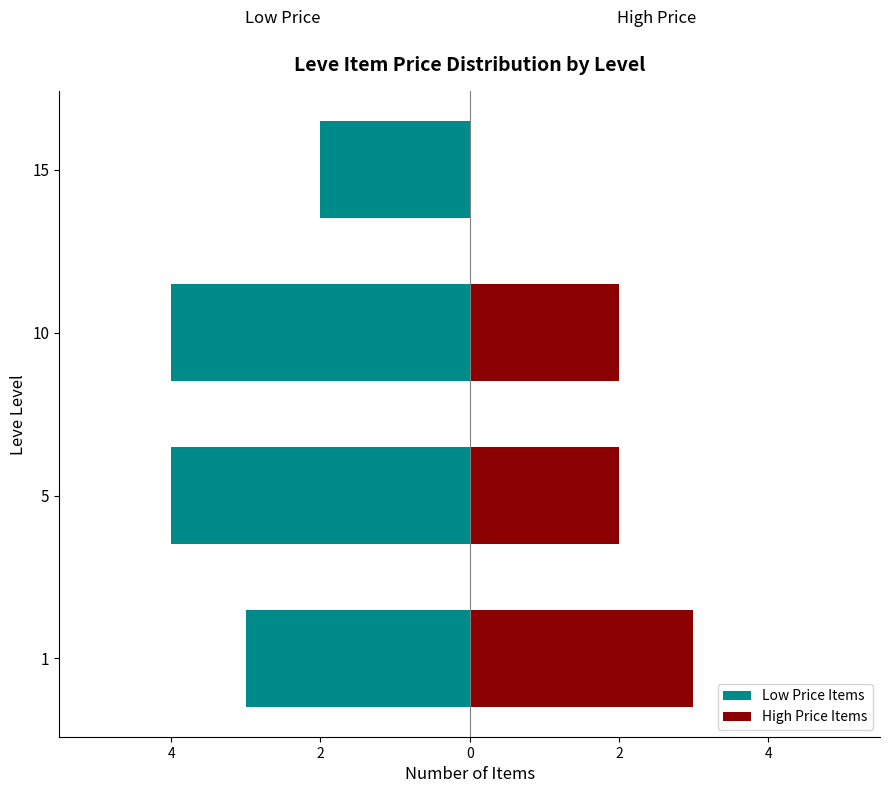

What is the value of the High Price Items bar at the 2nd from the left?

2